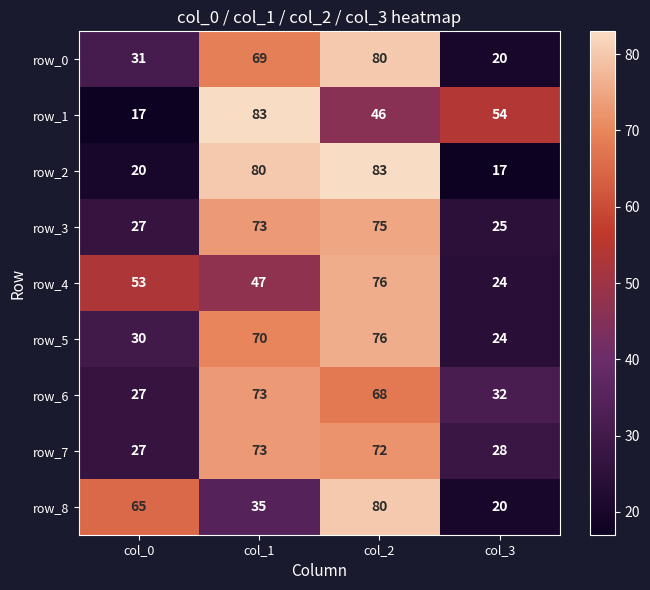

At how many categories does at least one series exceed 67?

2